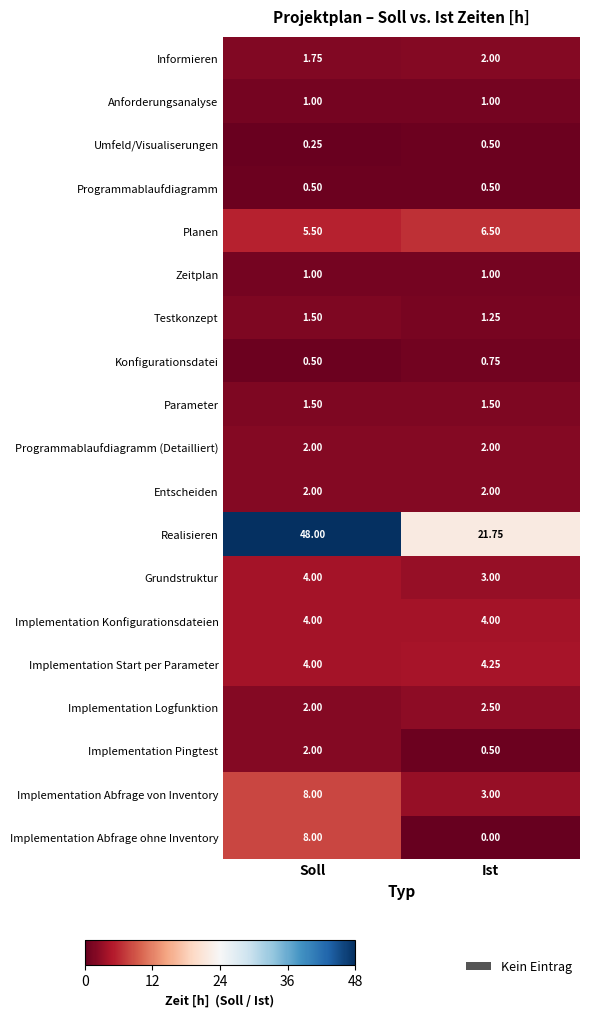

Is the value of Implementation Konfigurationsdateien at Ist greater than the value of Zeitplan at Soll?

Yes